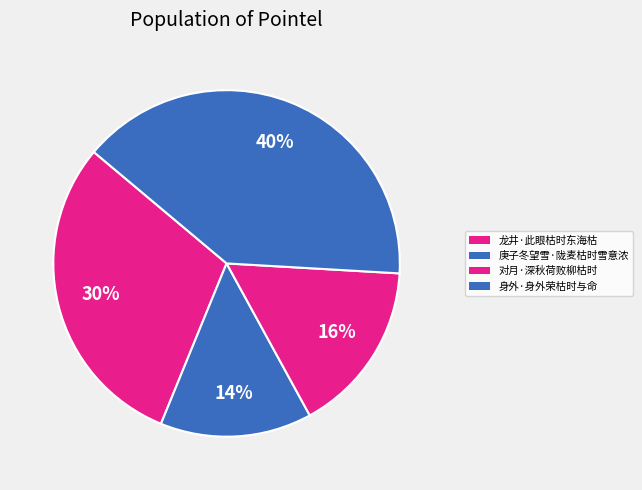

How many slices are in this pie chart?

4